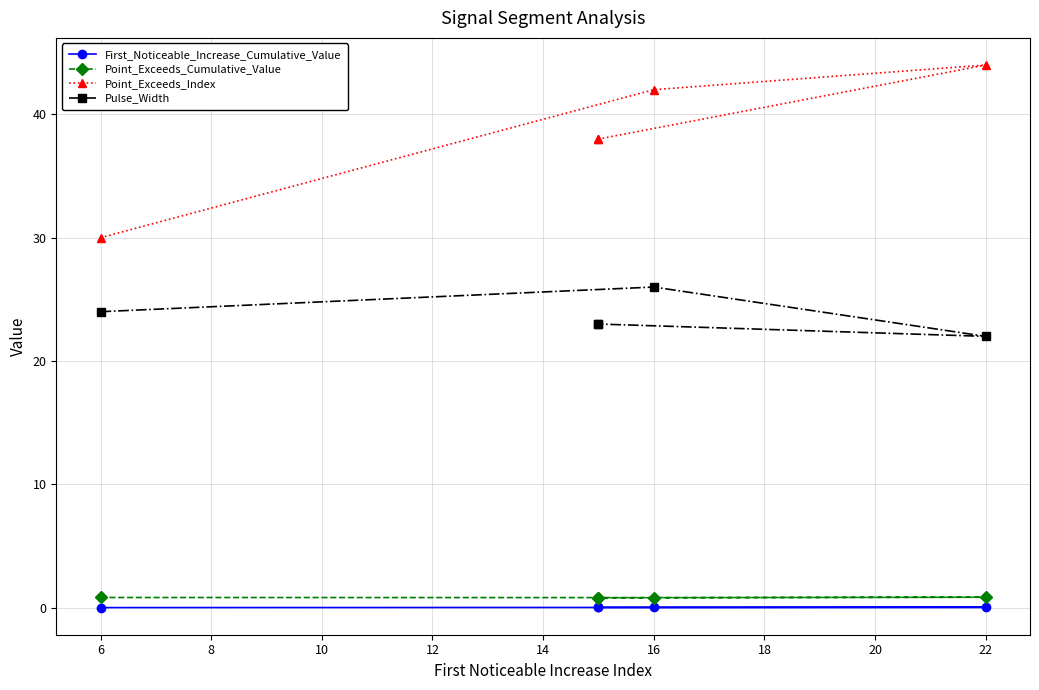

How many lines are shown in the chart?

4